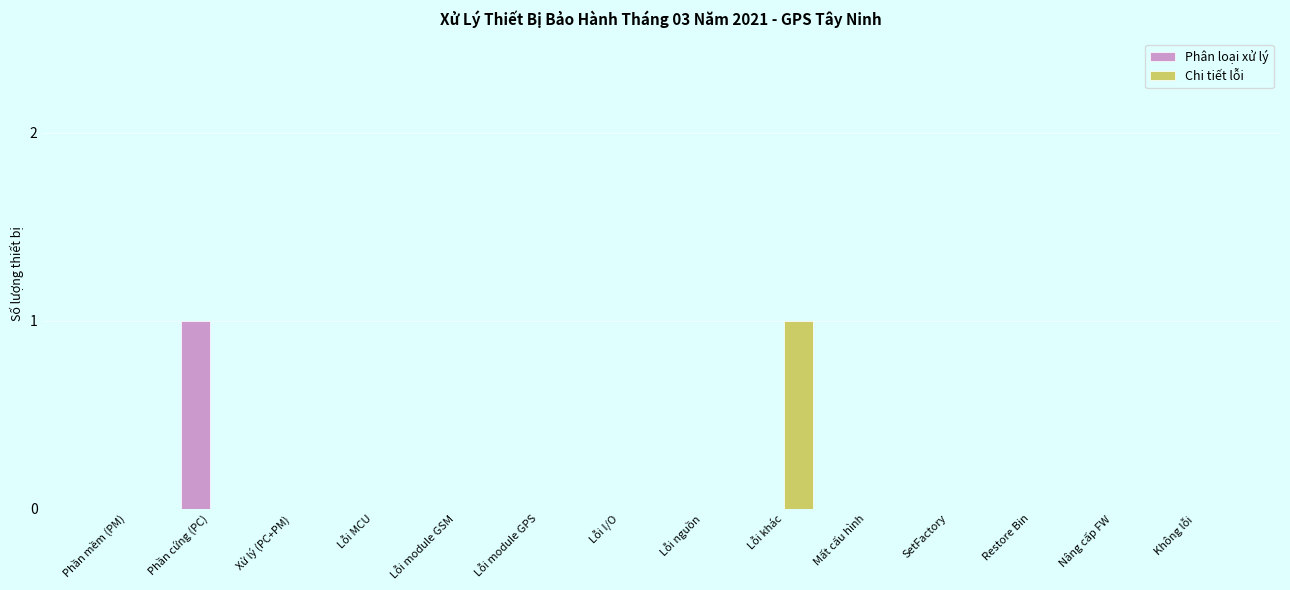

Which series changed the most between Phần cứng (PC) and SetFactory?

Phân loại xử lý